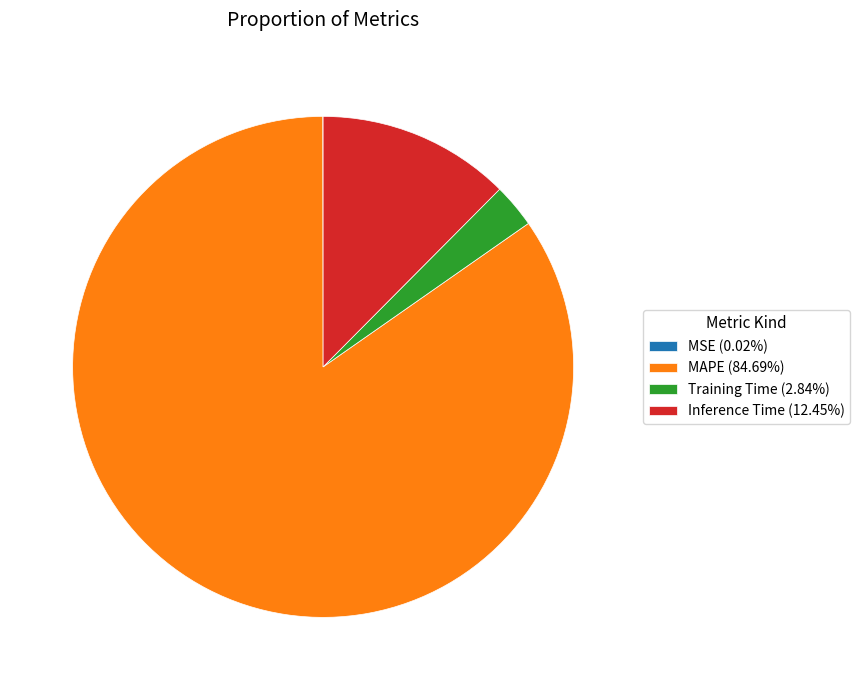

Is there a majority slice in this chart?

Yes